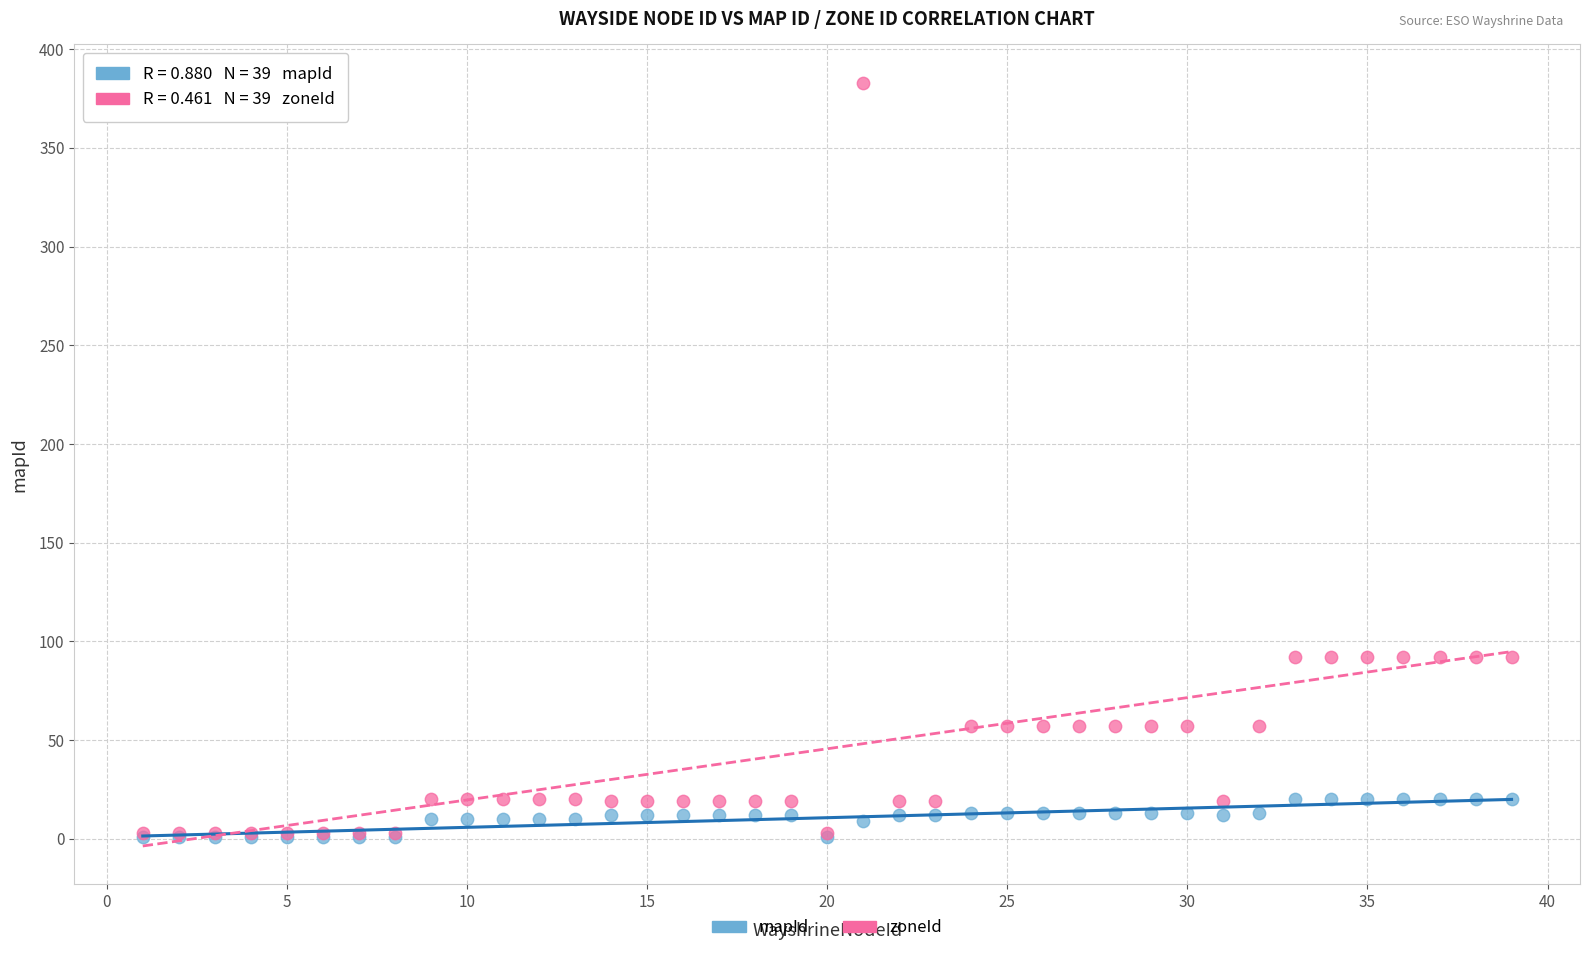

What are all the series names shown in the legend?

mapId, zoneId